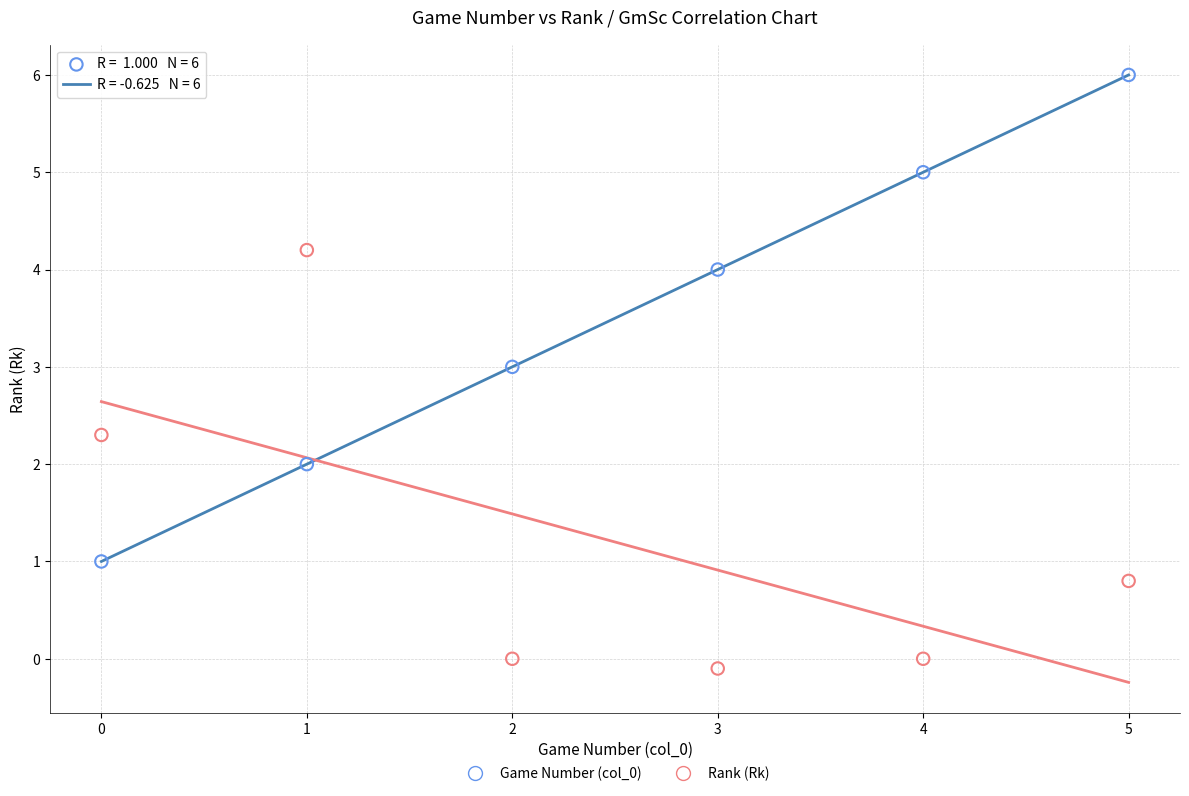

Across all data points, what is the range of Y values (max minus min)?

6.1